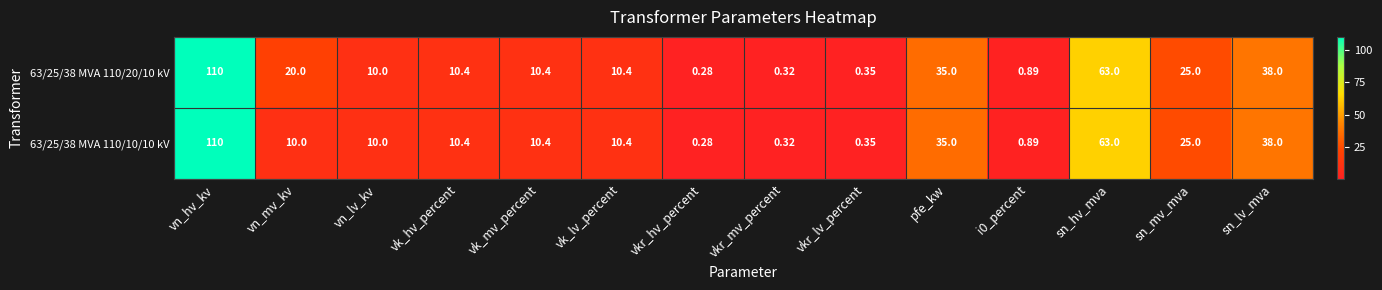

How many data points in 63/25/38 MVA 110/20/10 kV are less than 10?

4